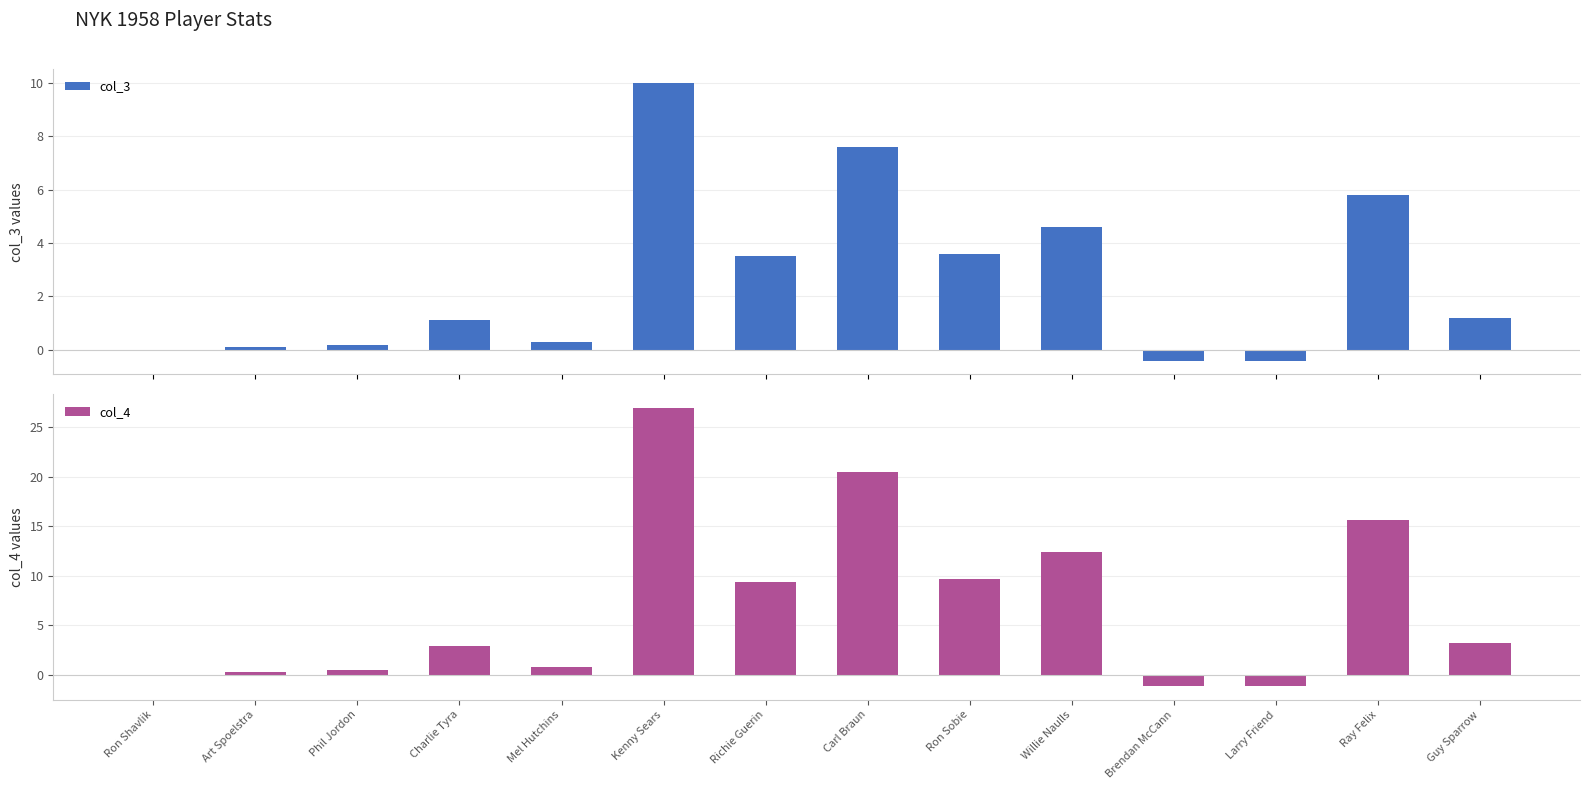

List the labels in order of col_3 value, largest first.

Kenny Sears, Carl Braun, Ray Felix, Willie Naulls, Ron Sobie, Richie Guerin, Guy Sparrow, Charlie Tyra, Mel Hutchins, Phil Jordon, Art Spoelstra, Ron Shavlik, Brendan McCann, Larry Friend